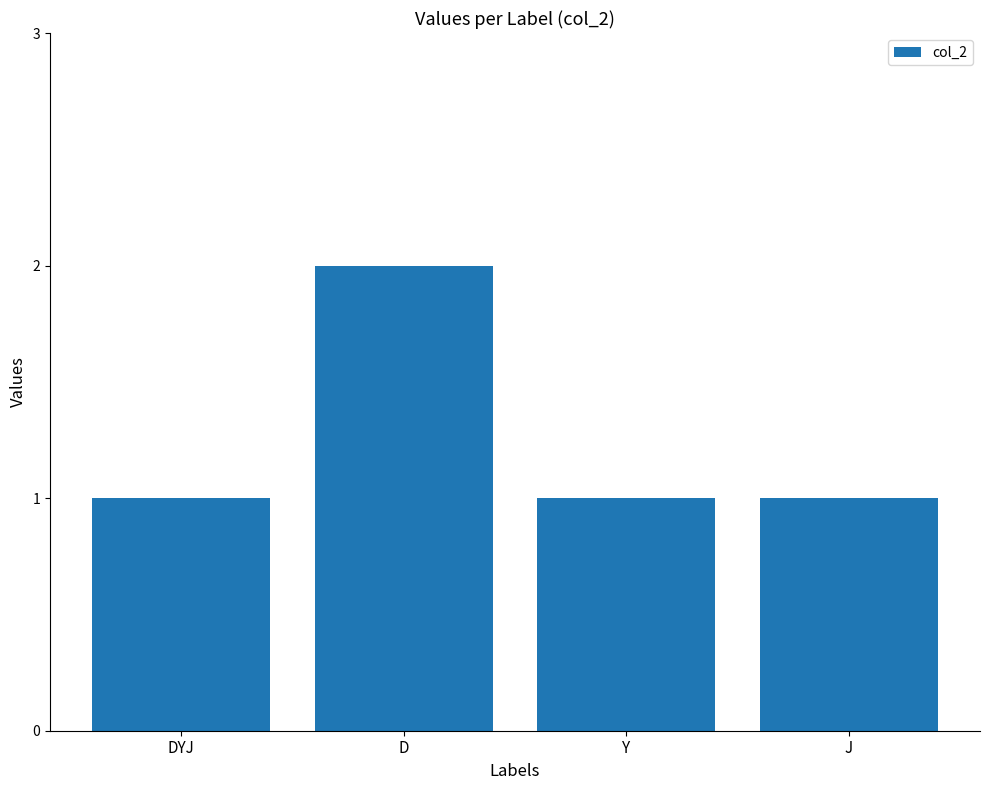

What is the value of the 4th bar from the left?

1